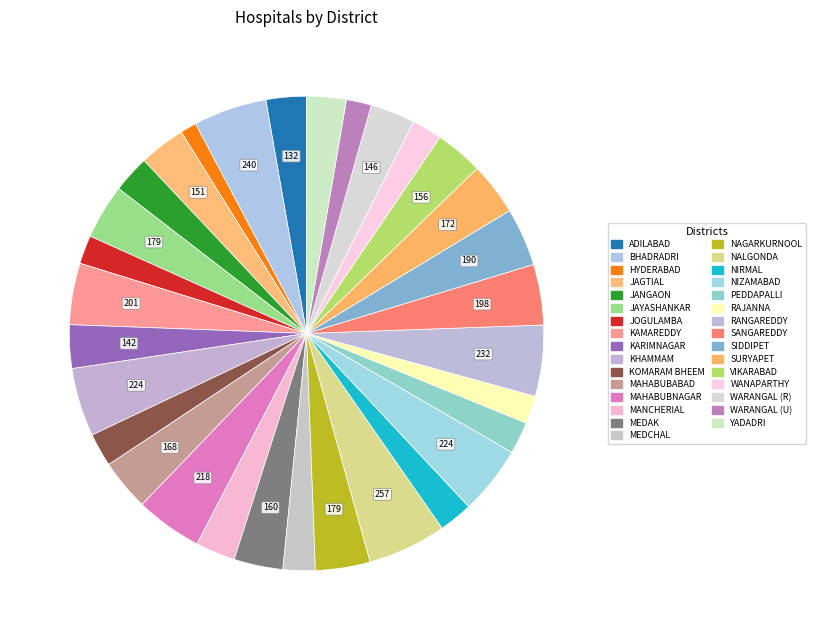

How many segments does this pie chart have?

31